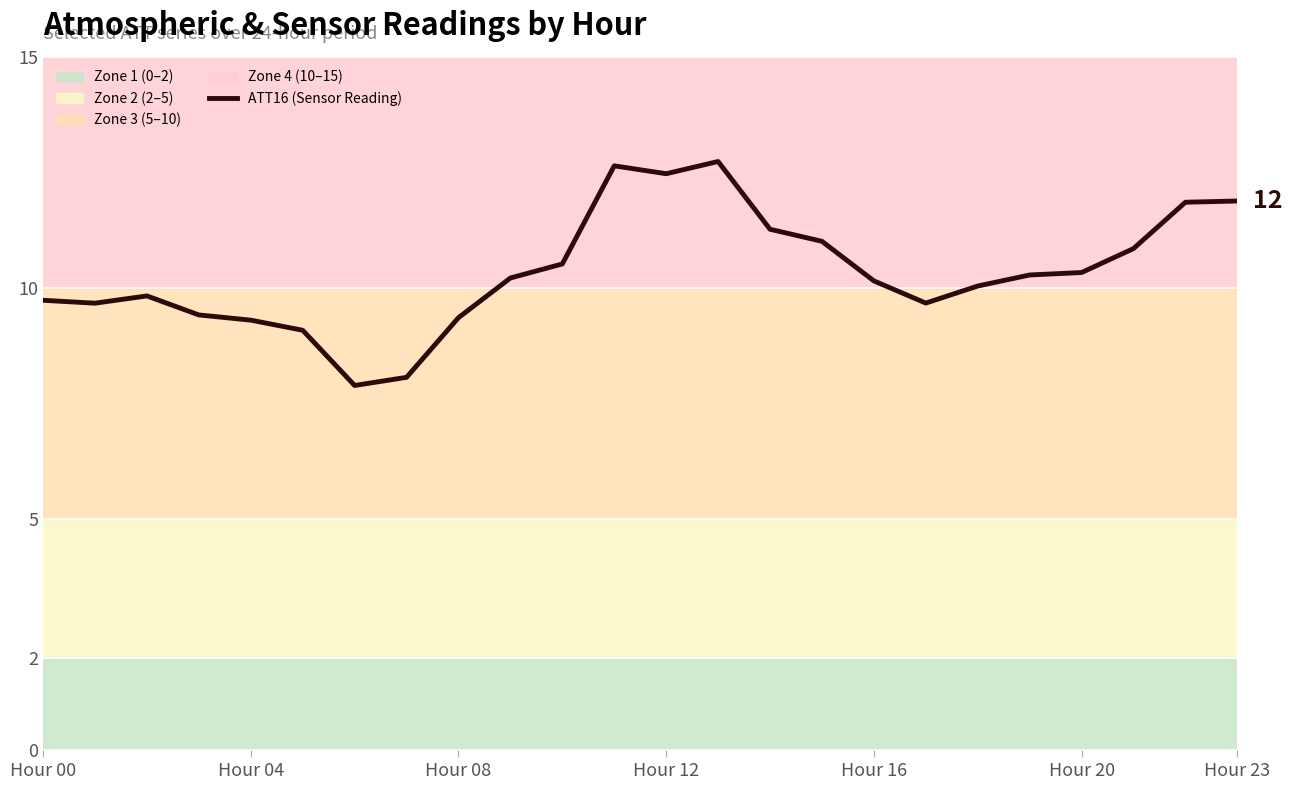

What is the maximum value shown in the chart?

12.7